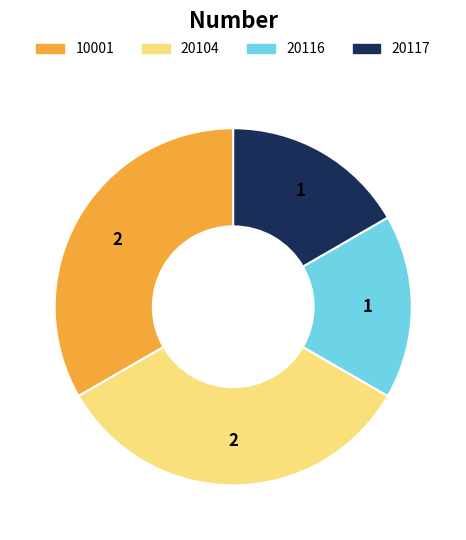

Approximately how many times larger is the value at 10001 compared to 20117?

2.0